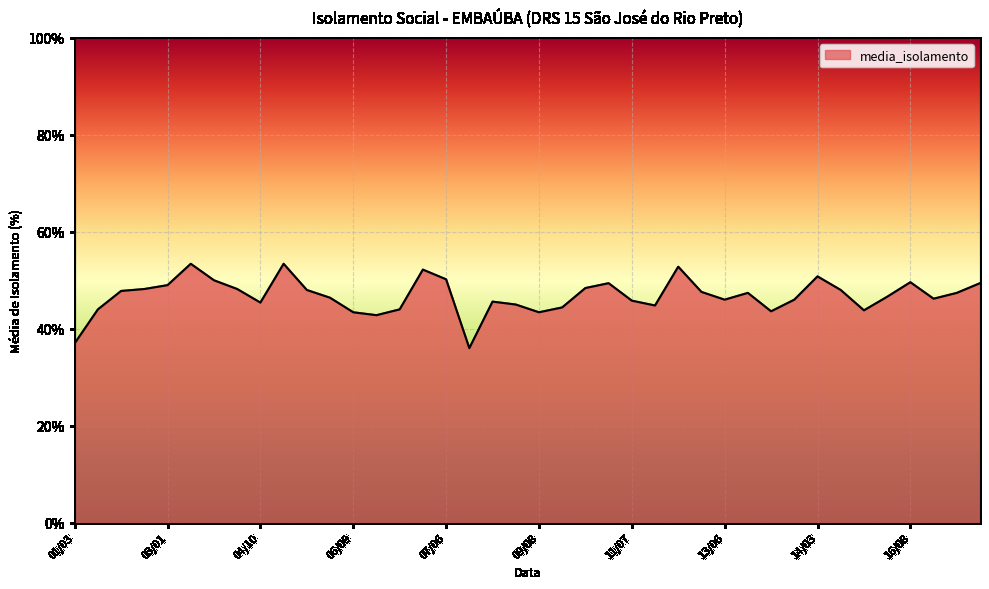

What is the smallest value displayed?

36.0